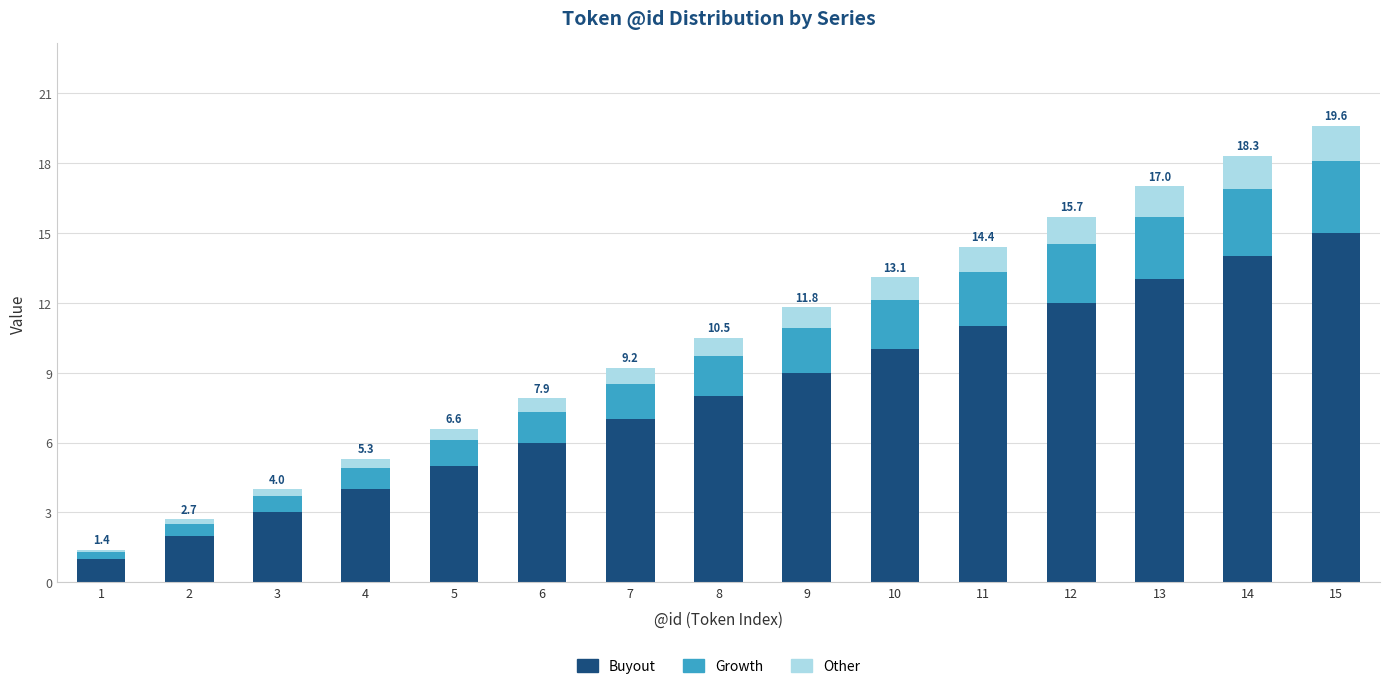

What is the difference between the maximum and minimum values in the Buyout series?

14.0